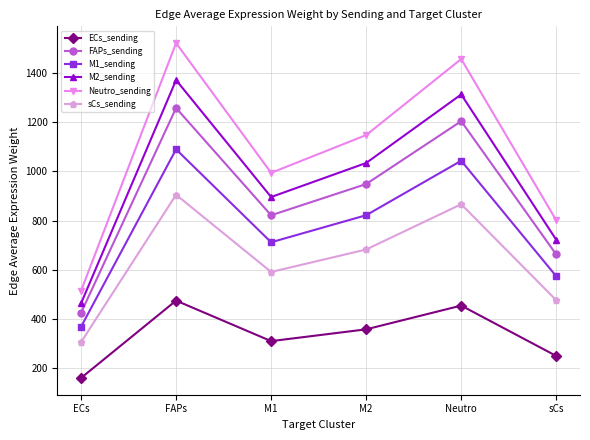

The value of ECs_sending at FAPs is 187.9. True or false?

False